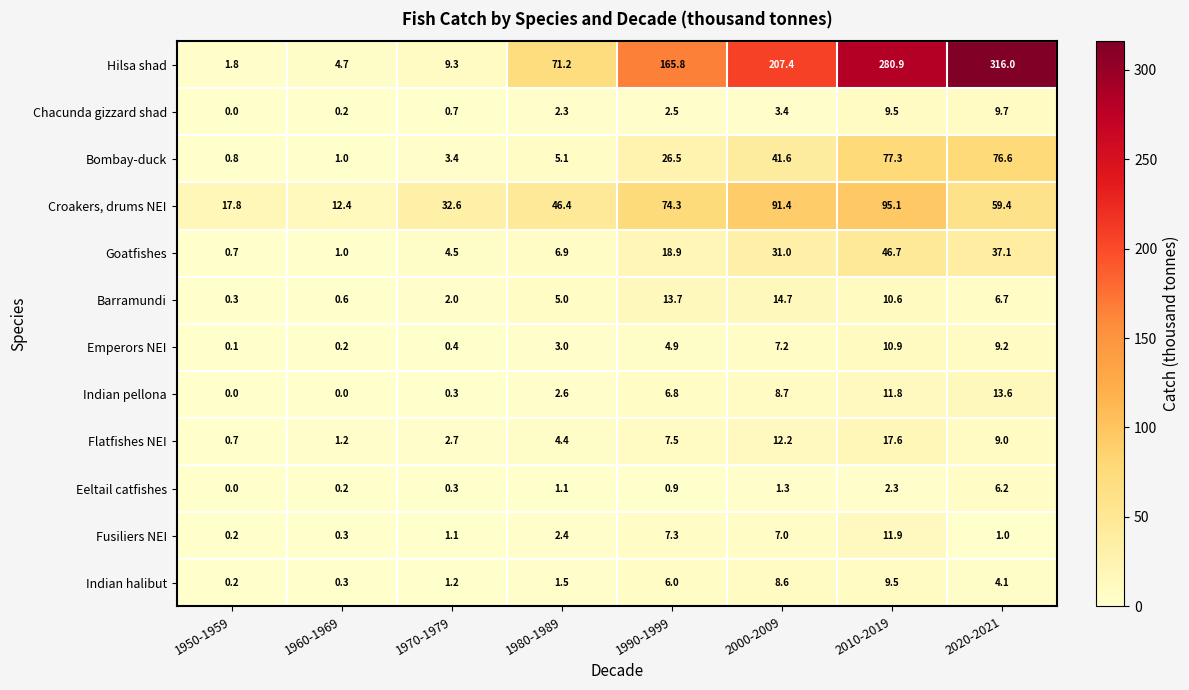

What is the difference between the Chacunda gizzard shad values at 2010-2019 and 1990-1999?

7.0